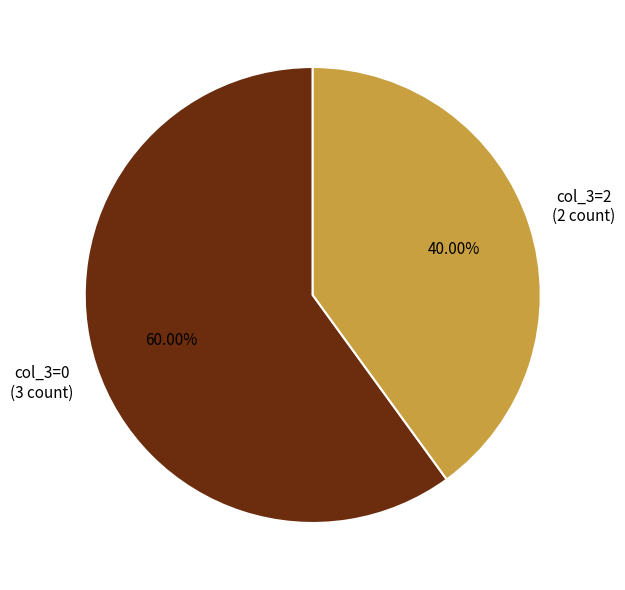

Is the sum of col_3=2 and col_3=0 greater than half?

Yes